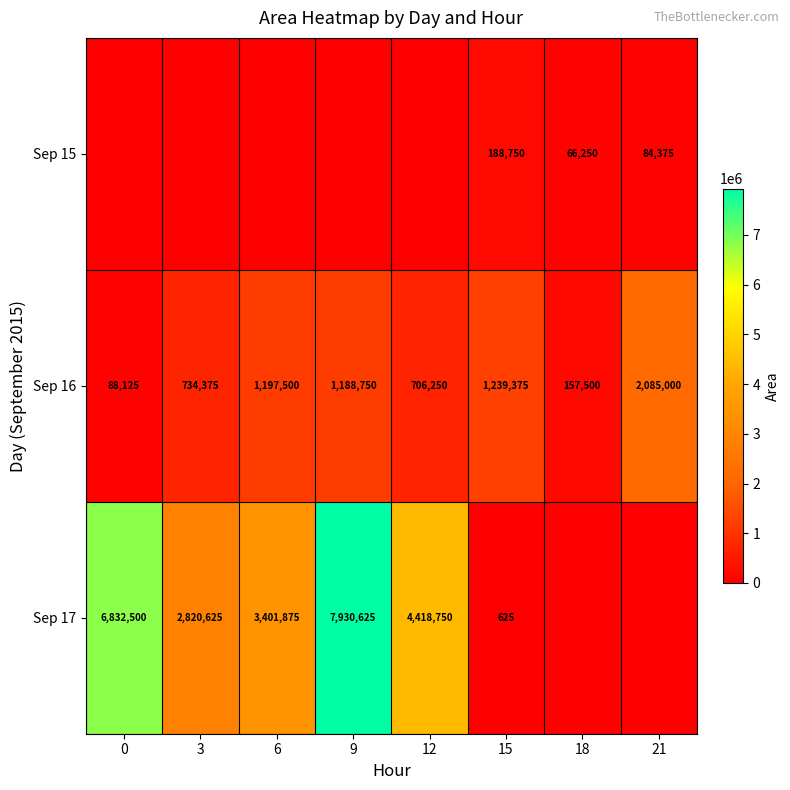

What is the difference between the Sep 16 values at 9 and 12?

482500